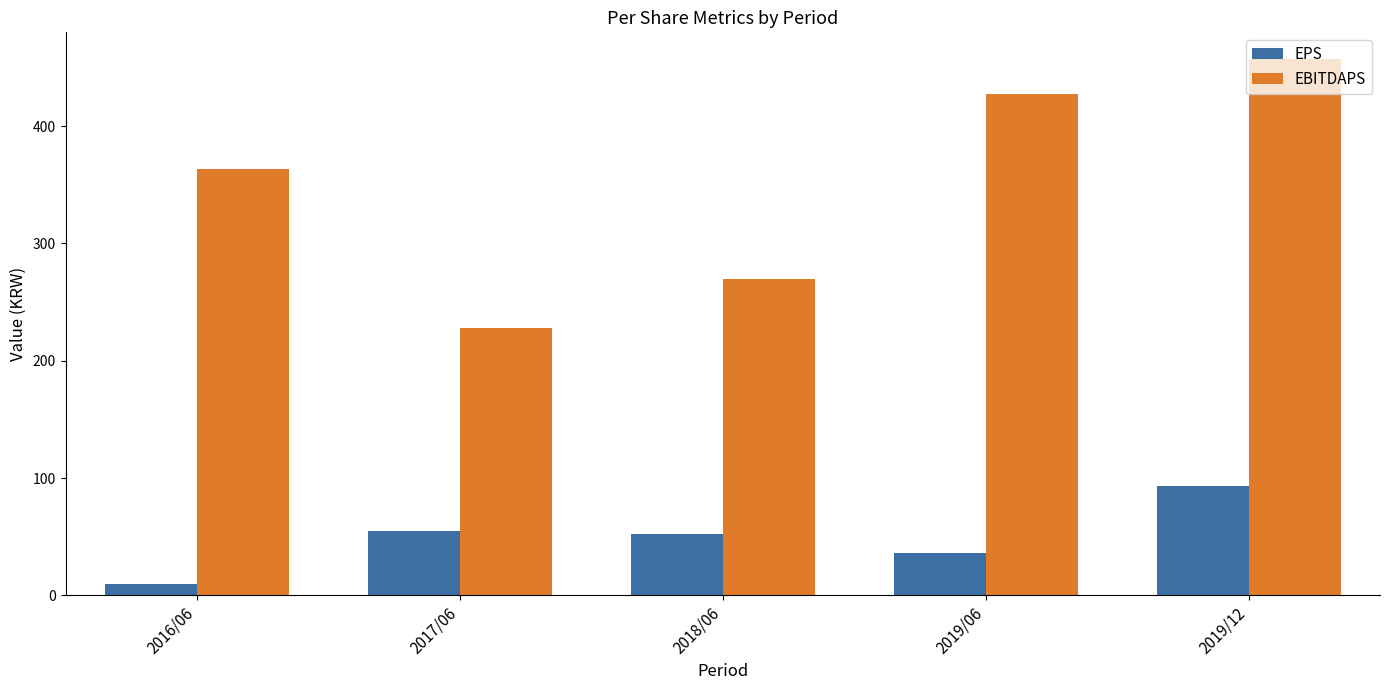

Between 2016/06 and 2018/06, which series saw the biggest shift?

EBITDAPS